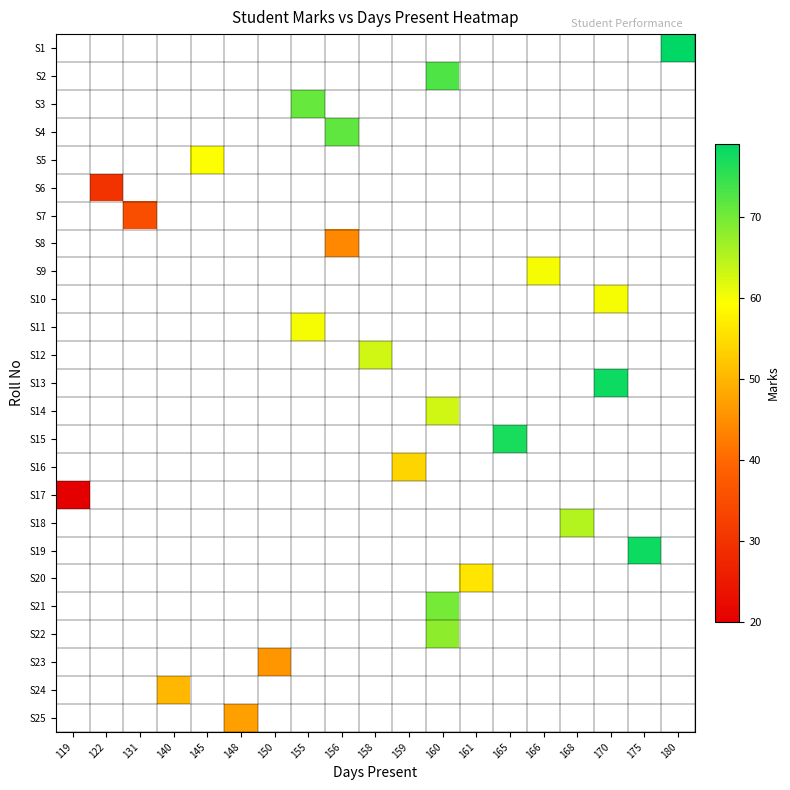

What is the maximum value shown in the chart?

79.0